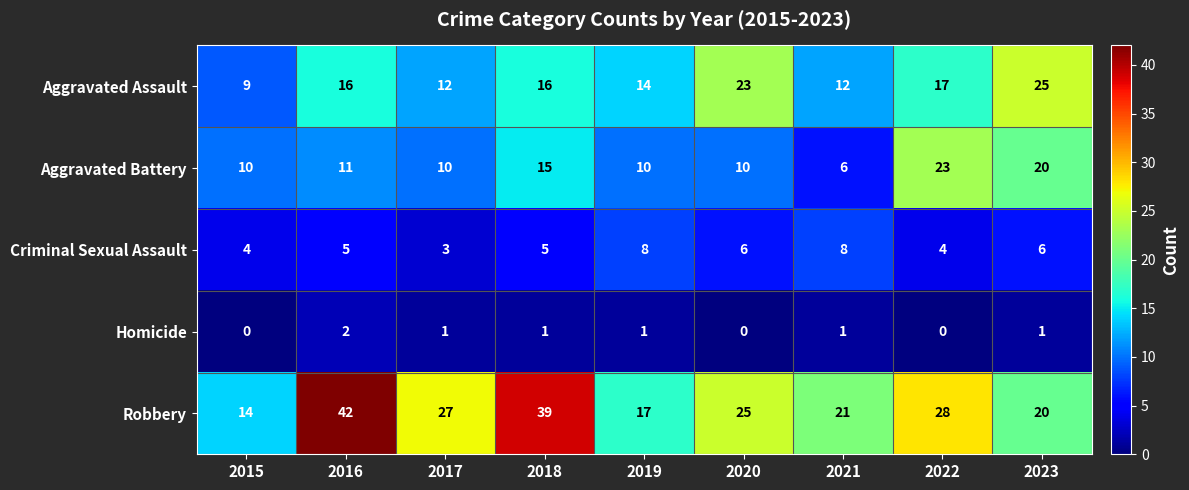

What is the sum of all Robbery values?

233